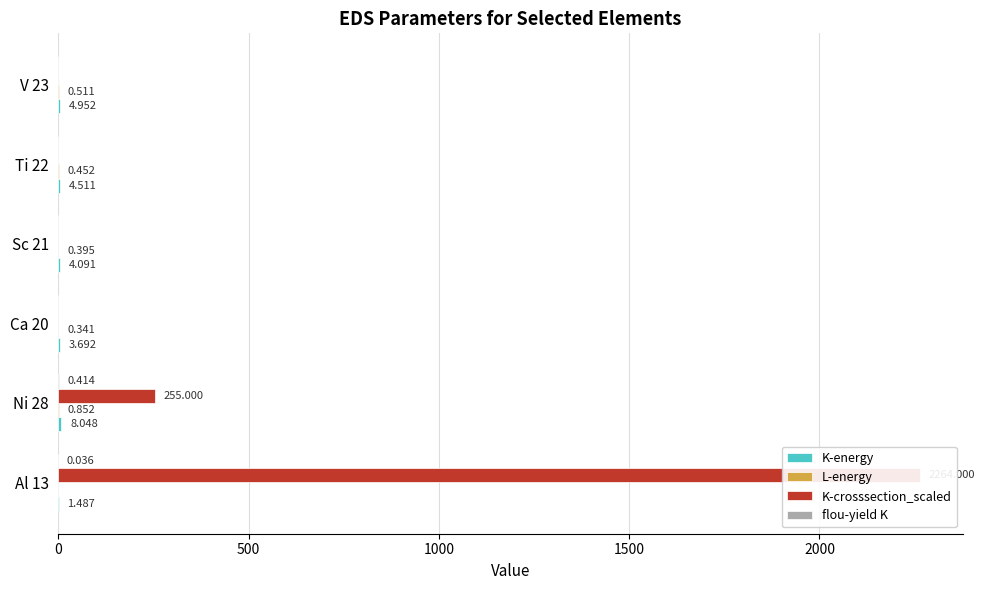

How many bars are there in total?

24